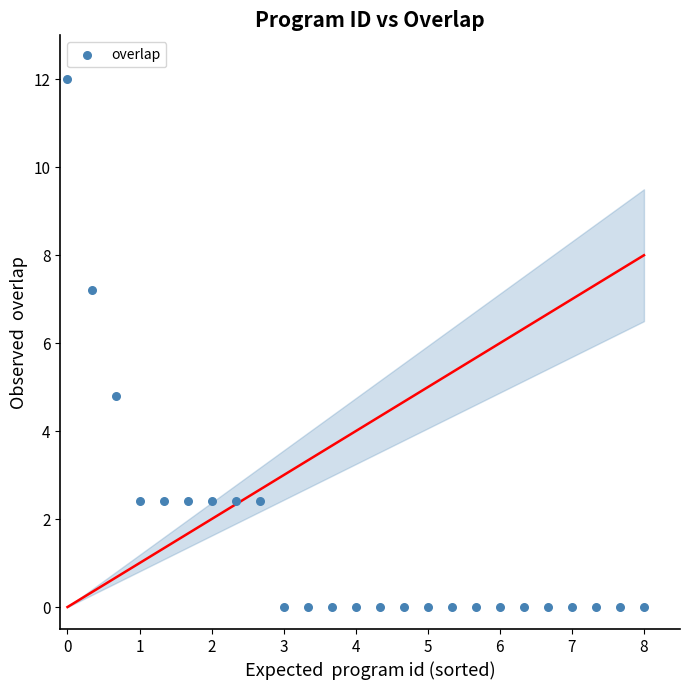

What is the range of X values (max minus min)?

8.0